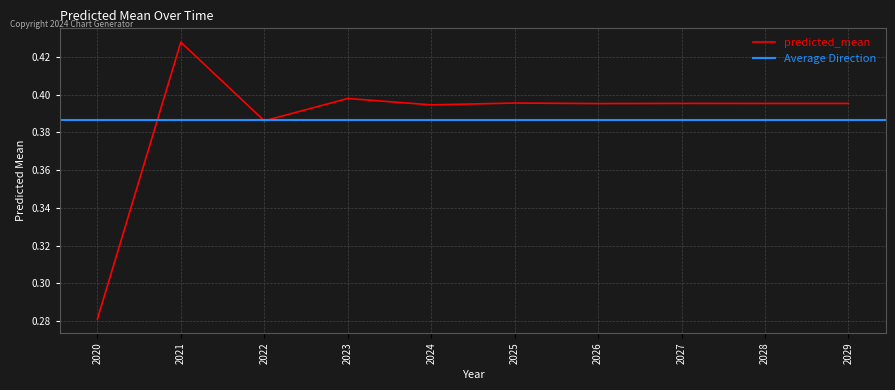

How many points are lower than both their immediate neighbors (excluding endpoints)?

4